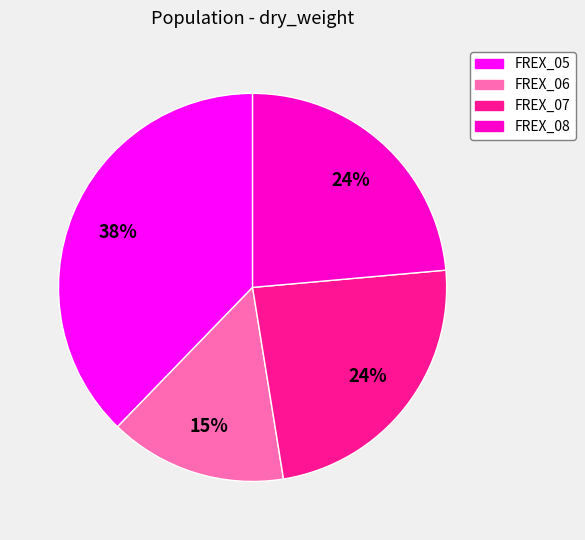

The FREX_08 slice represents 14% of the pie. True or false?

False